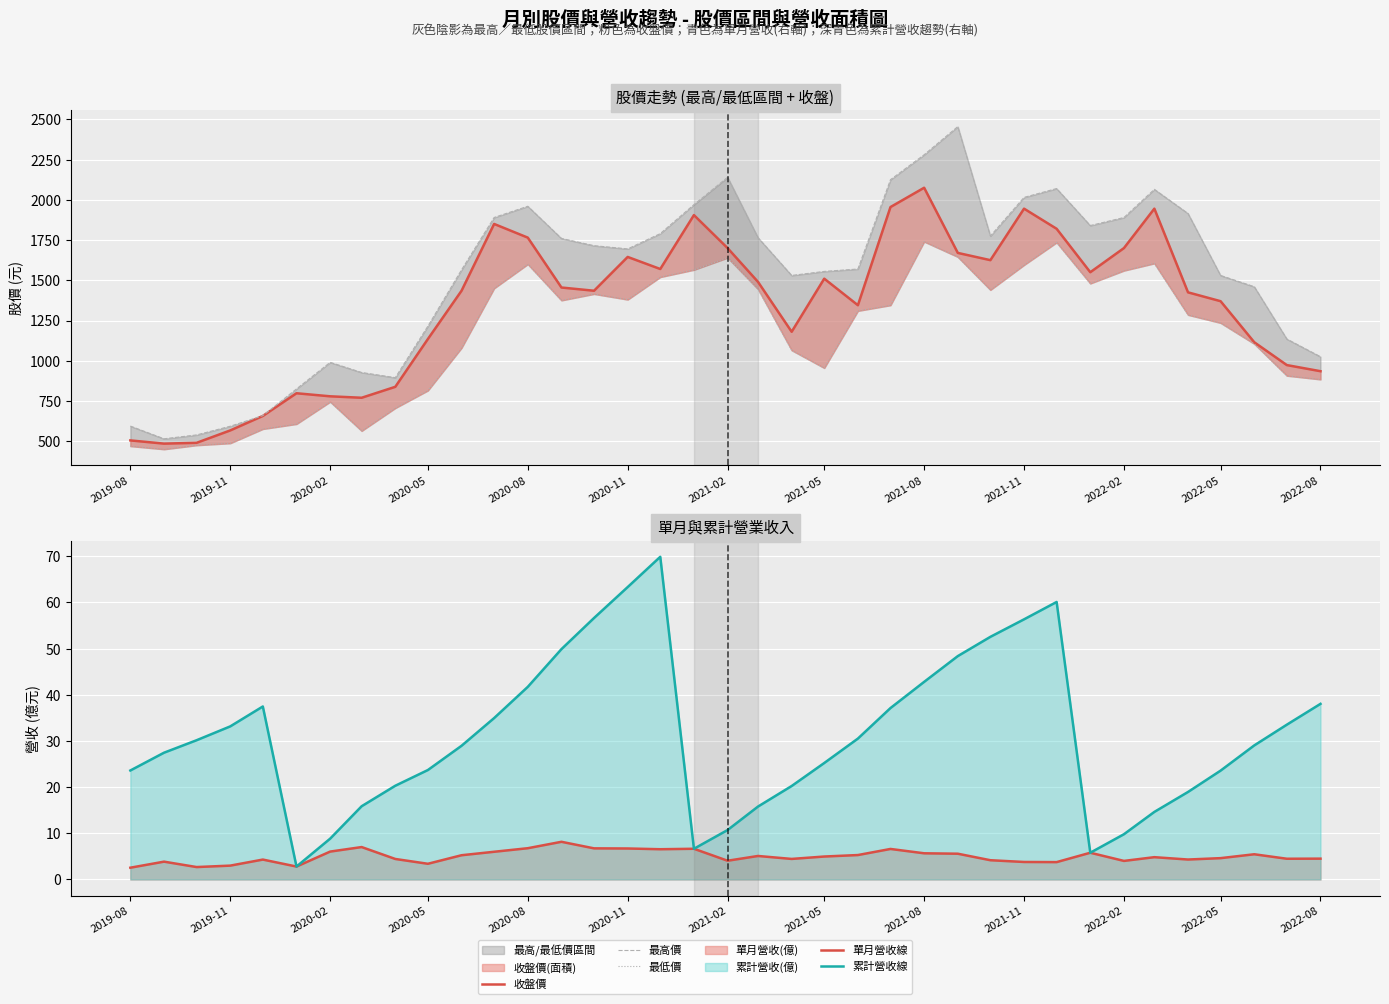

How many data points in 單月營收線 are above 4?

29